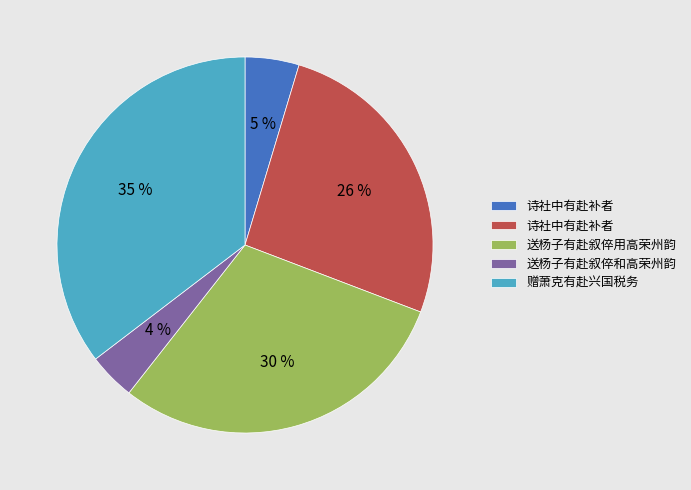

Does any single category account for the majority?

No